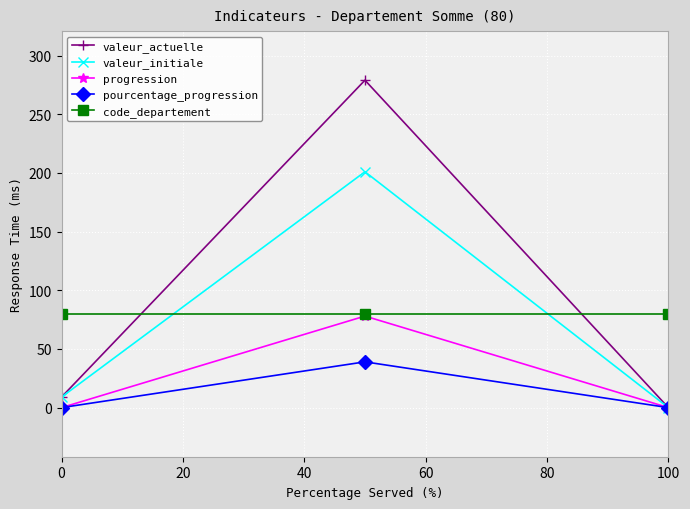

What is the average value of the valeur_actuelle series?

96